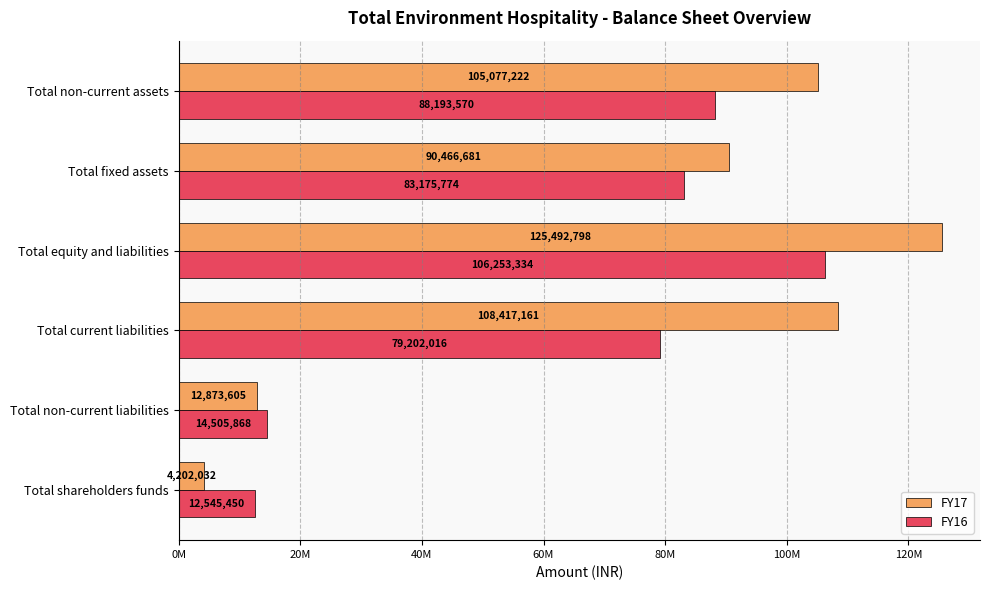

What are all the series names shown in the legend?

FY17, FY16